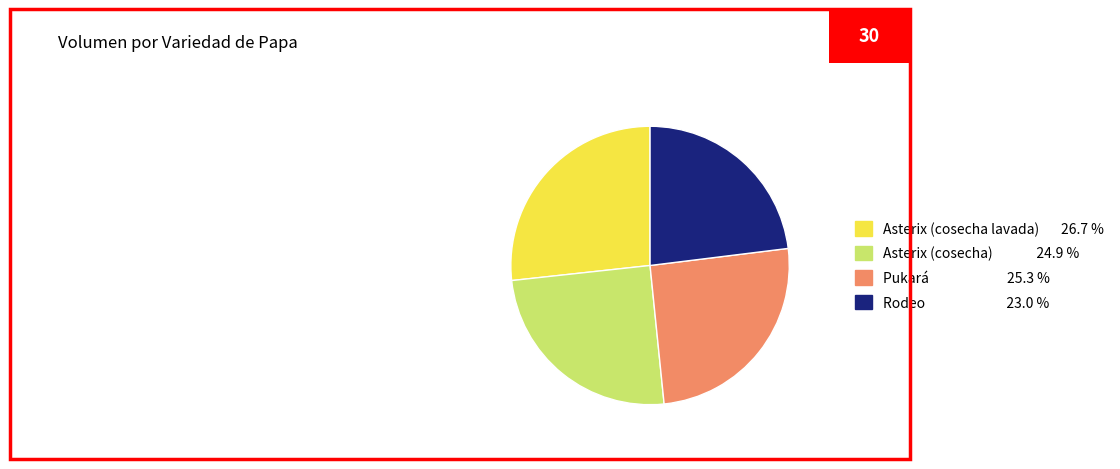

Combined, do Asterix (cosecha) 24.9 % and Rodeo 23.0 % account for over 50%?

No